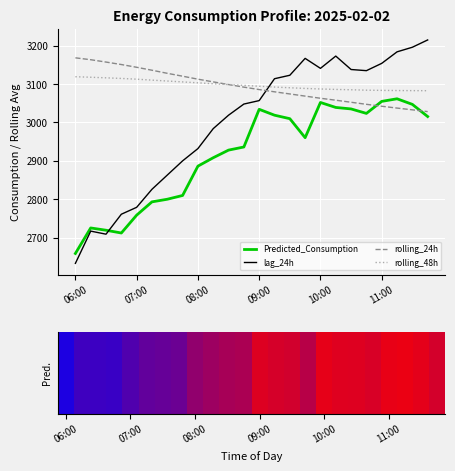

How many values in the rolling_48h series exceed 3096?

12